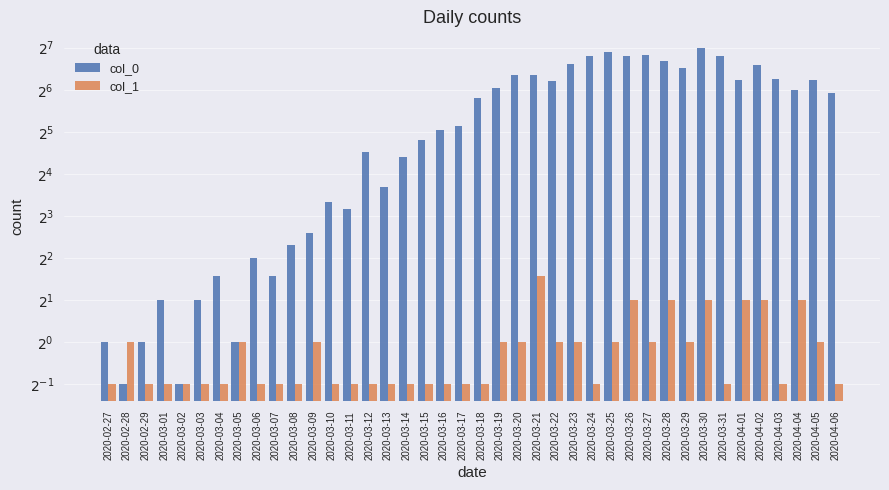

True or false: col_1 has a value of 0.3 at 2020-03-12.

False